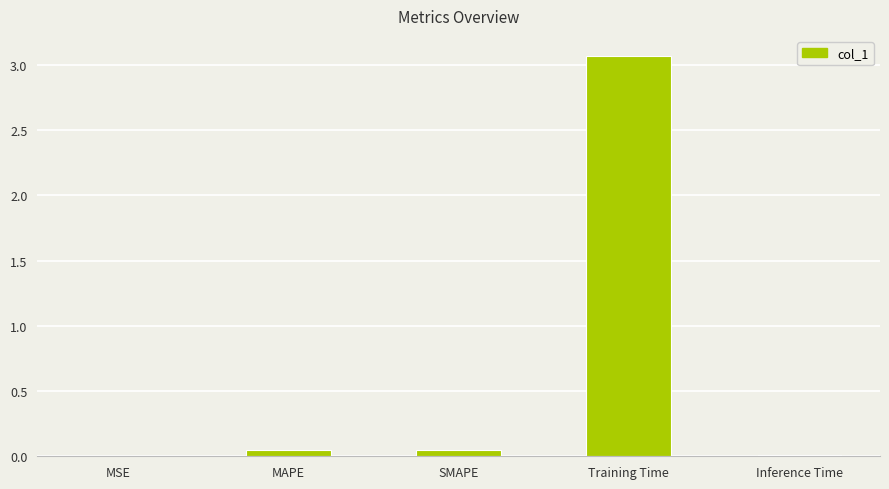

Between Inference Time and Training Time, which is larger?

Training Time